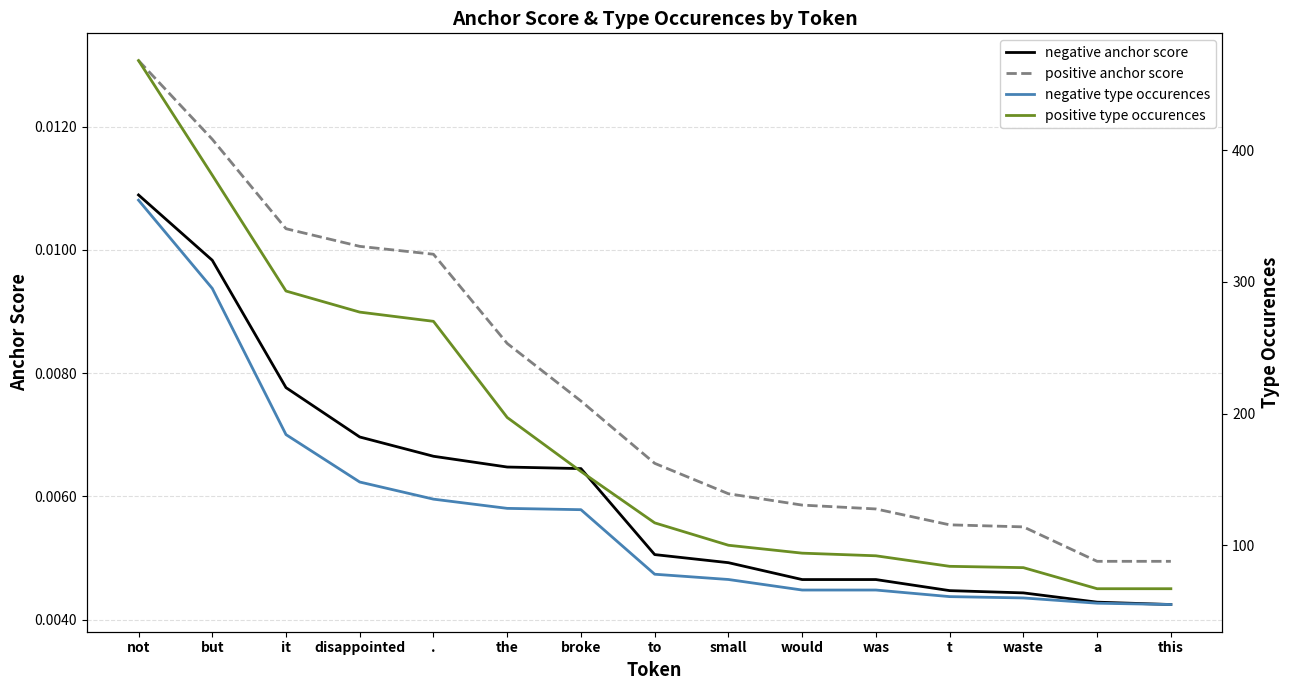

List the labels in order of negative type occurences value, largest first.

not, but, it, disappointed, ., the, broke, to, small, would, was, t, waste, a, this